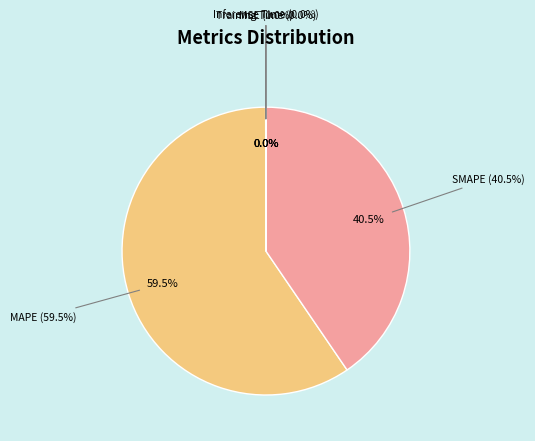

Is it true that MAPE is 45% of the pie?

False